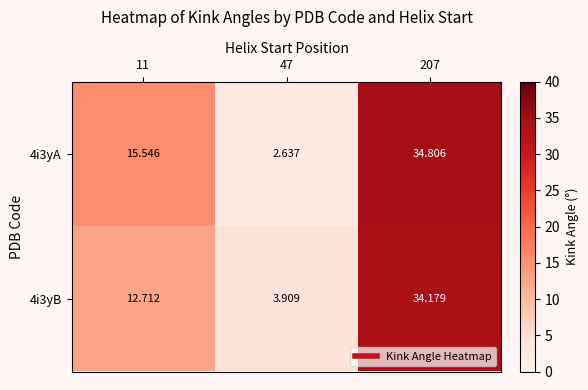

Is the value of 4i3yA at 207 greater than the value of 4i3yB at 207?

Yes